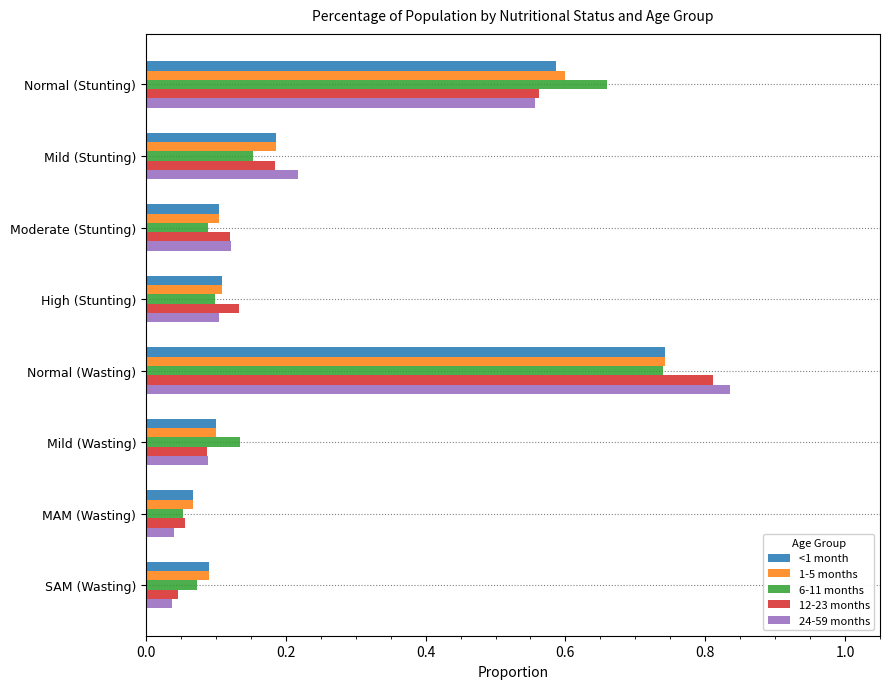

What is the difference between the 12-23 months values at Mild (Stunting) and Normal (Stunting)?

0.4